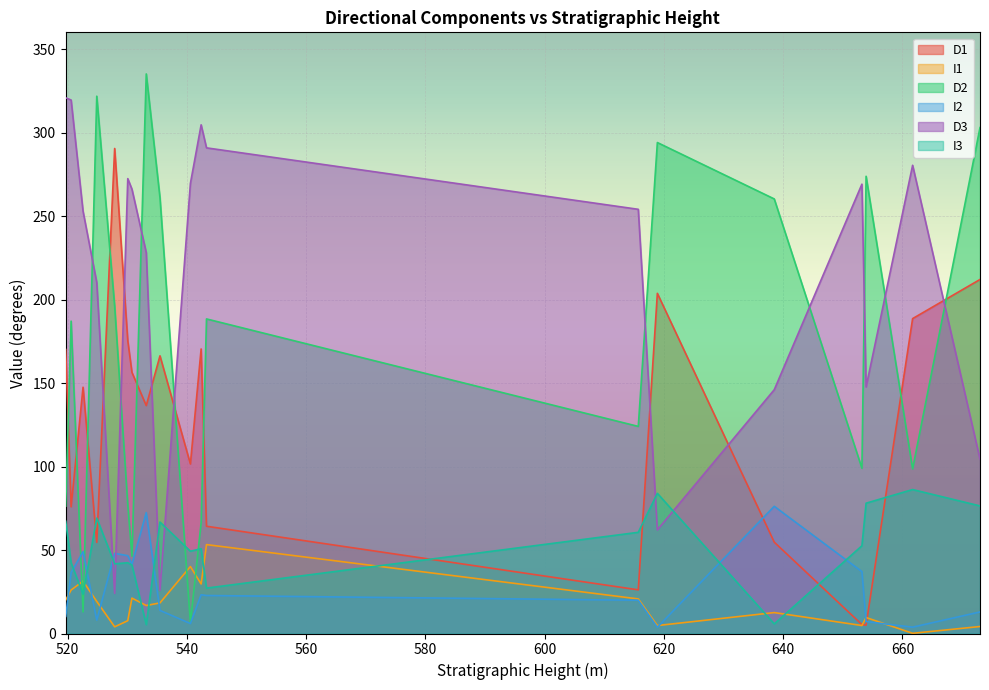

What is the lowest value of the D2 series?

6.5